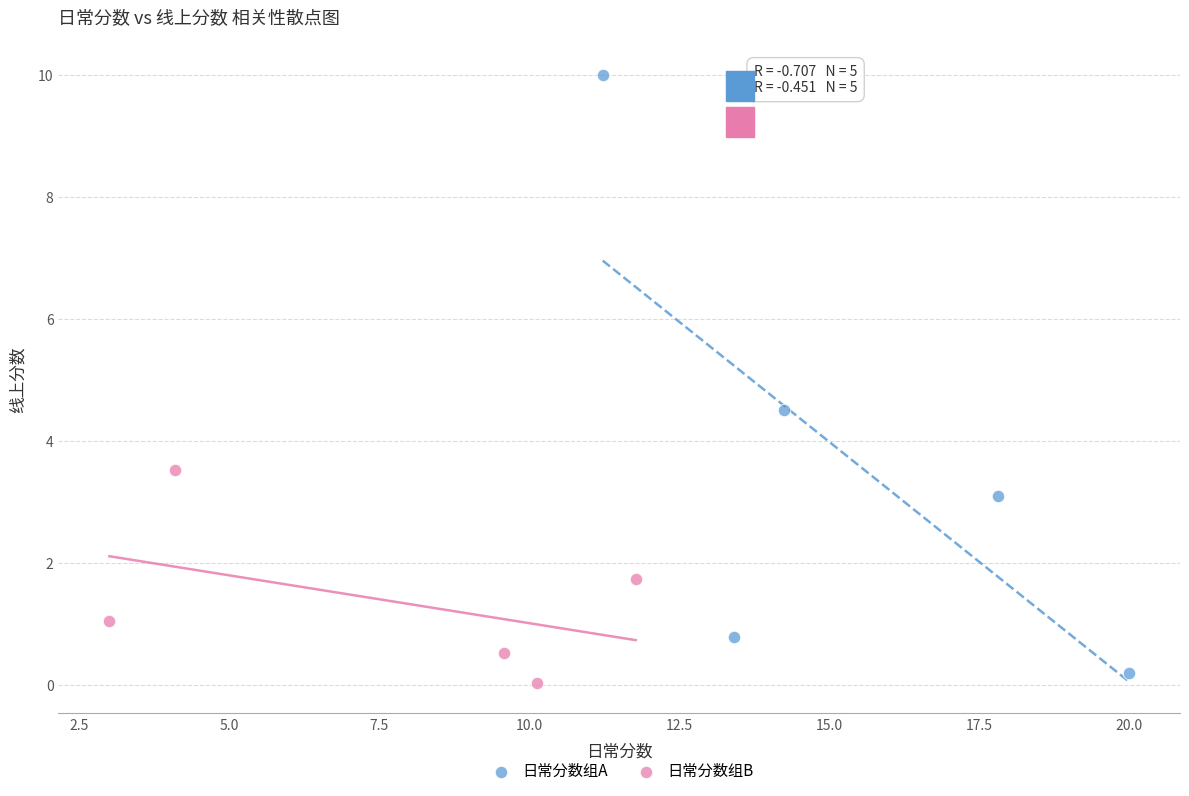

Which series contains the lowest Y value?

日常分数组B